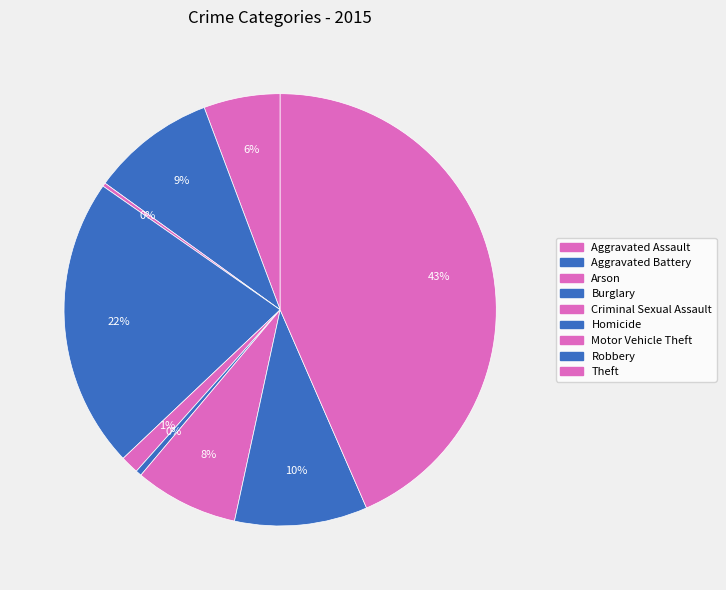

To the nearest percent, what is the combined percentage of Homicide and Robbery?

10%